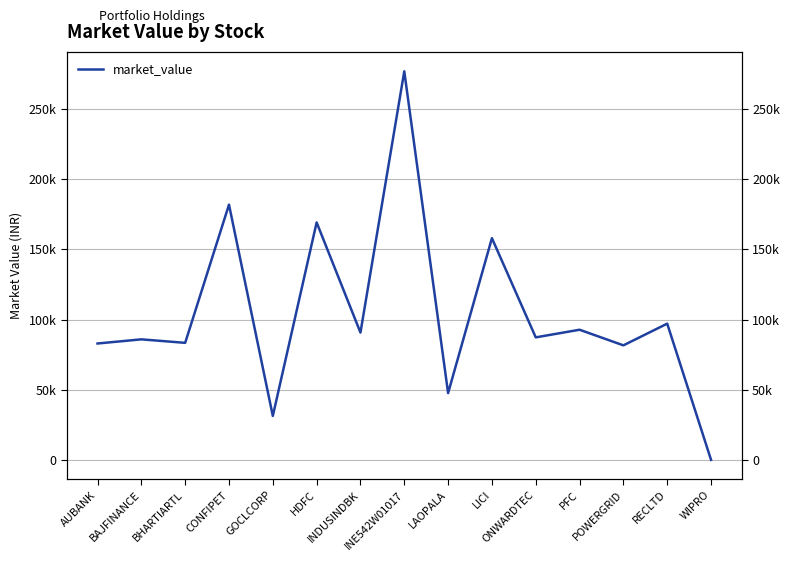

The chart shows a value of 124110.7 at INDUSINDBK. True or false?

False